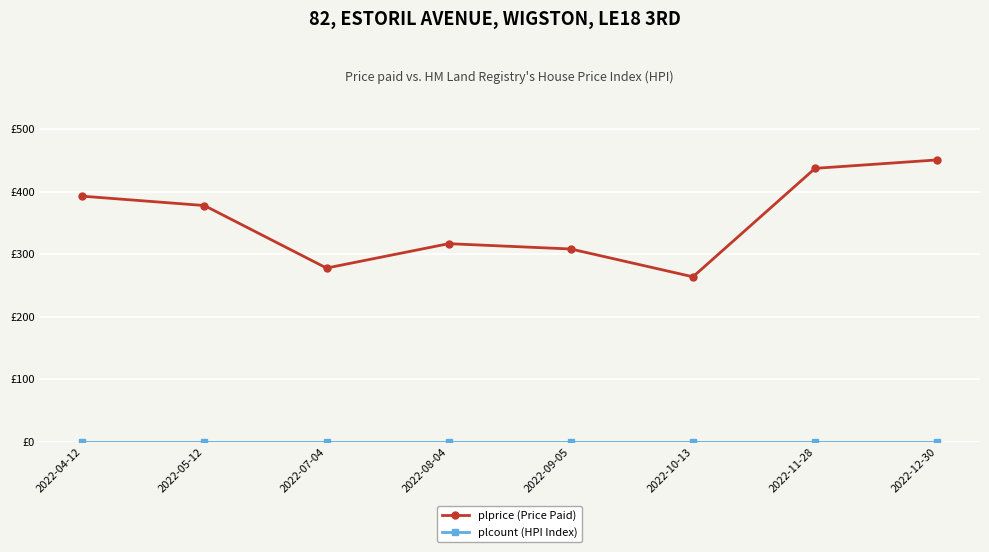

Where is plprice (Price Paid) nearest to the value 357?

2022-05-12